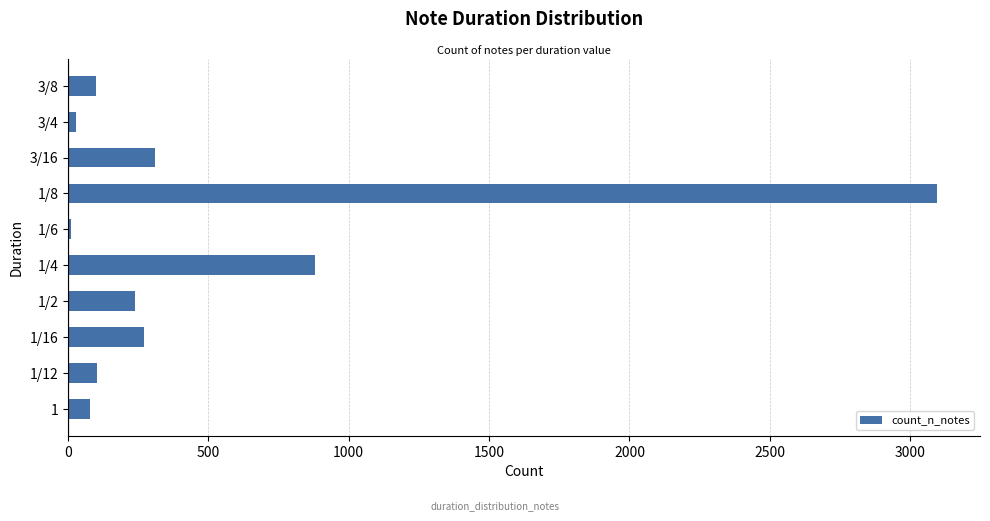

Where is the data nearest to the value 1551?

1/4